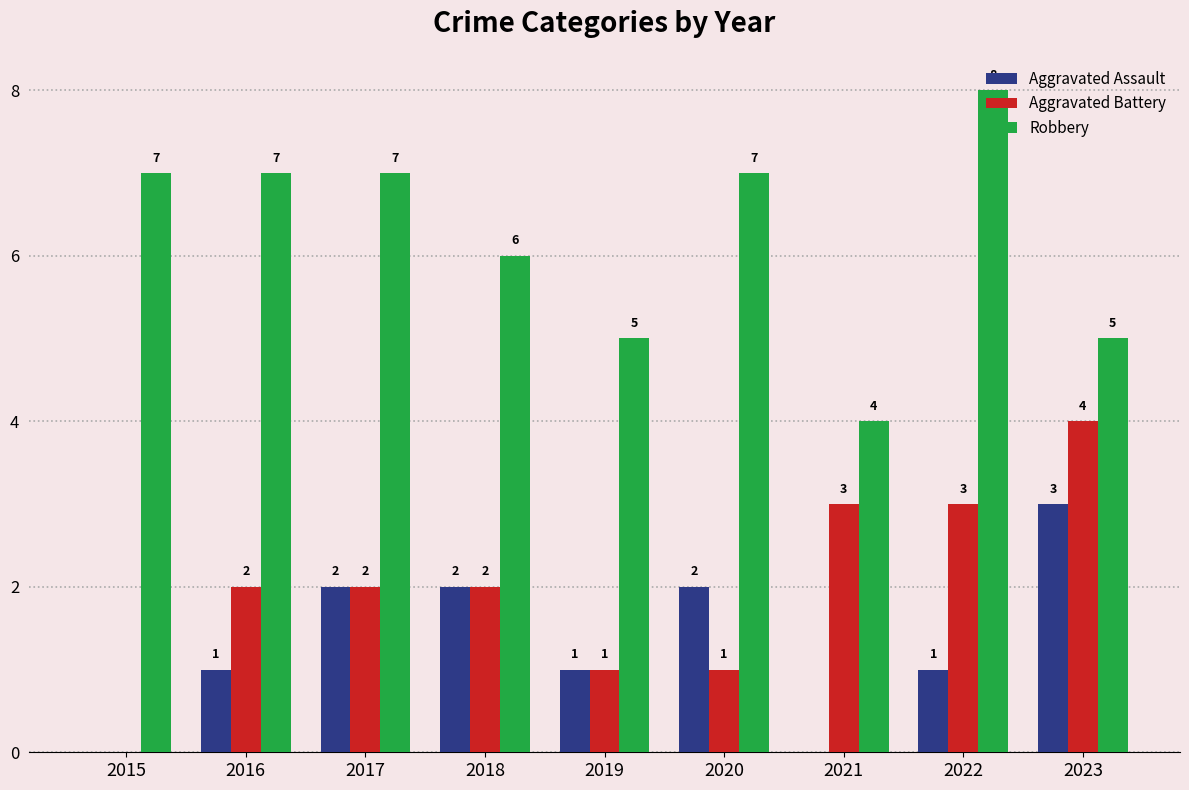

Reading left to right, transcribe all the data shown in this chart.

Aggravated Assault: 0	1	2	2	1	2	0	1	3
Aggravated Battery: 0	2	2	2	1	1	3	3	4
Robbery: 7	7	7	6	5	7	4	8	5